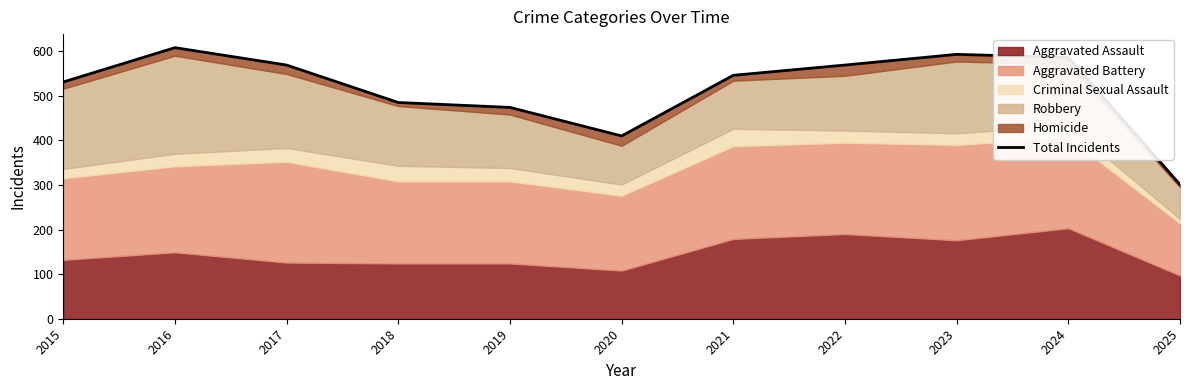

Which has a higher value, 2024 or 2019?

2024